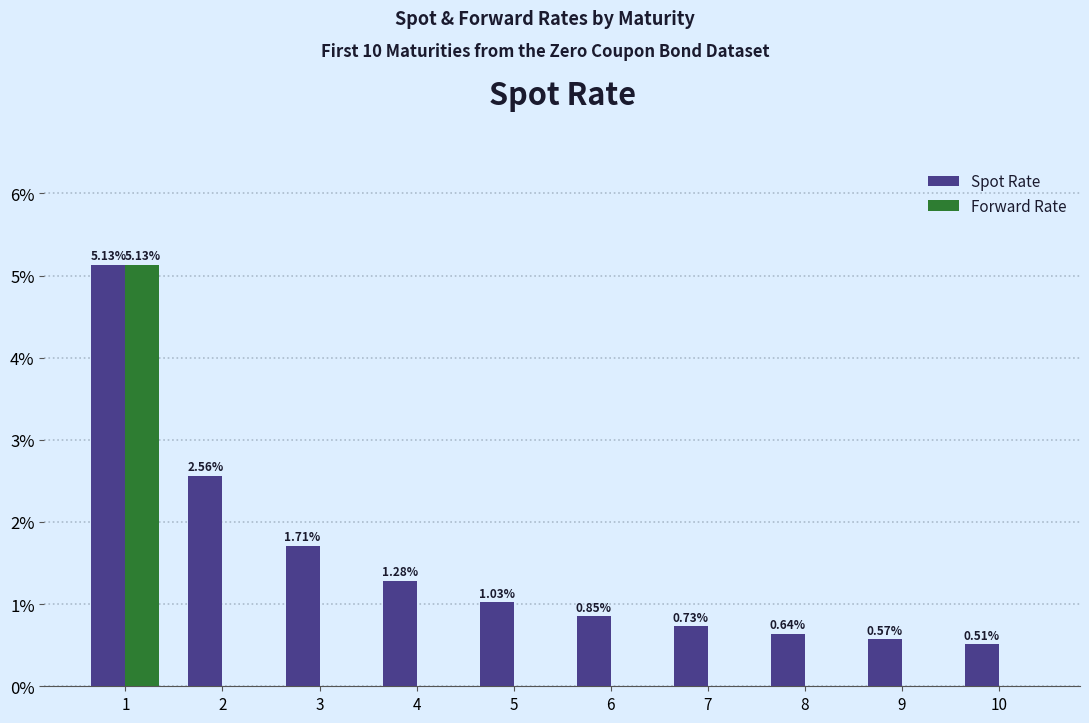

What is the sum of all Spot Rate values?

0.2